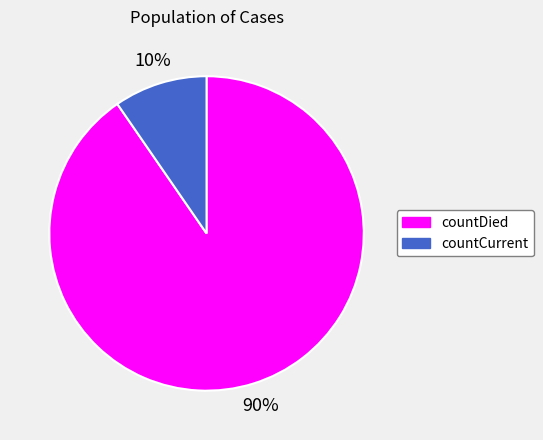

Which slice is the smallest?

countCurrent